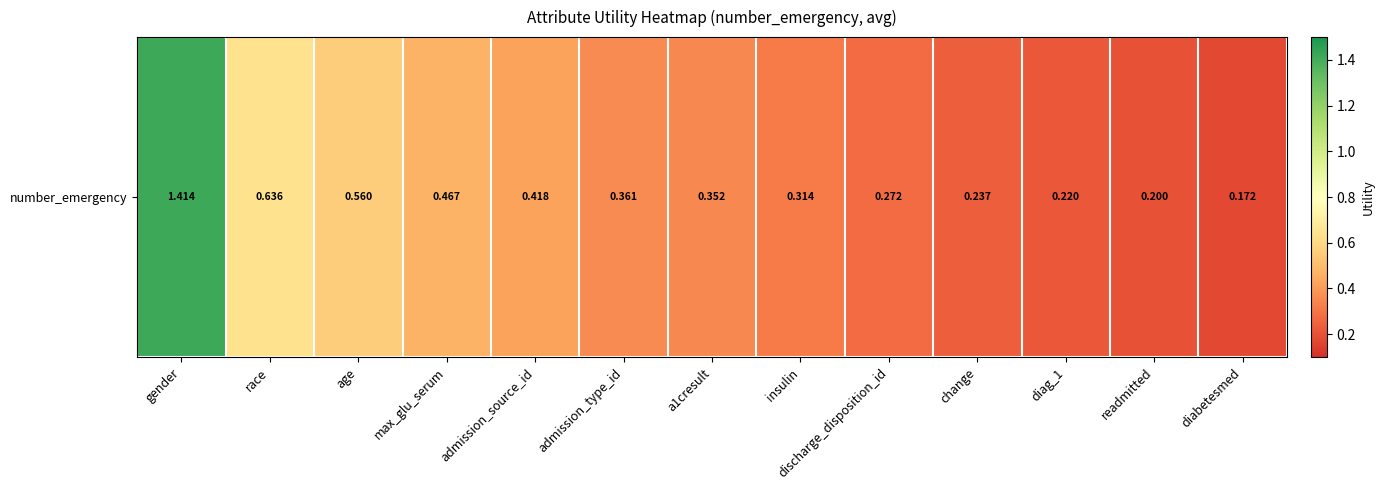

Is it true that the value at insulin is 0.3?

True